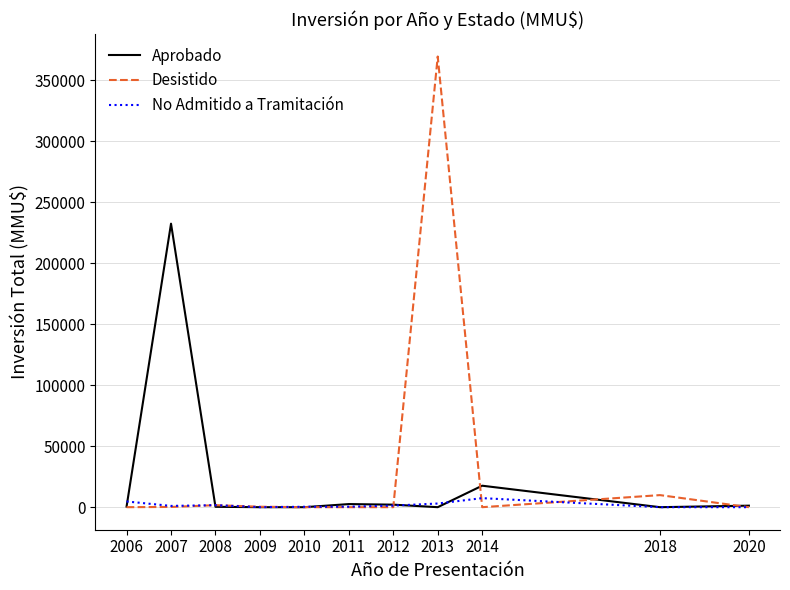

Which series has the widest spread of values?

Desistido